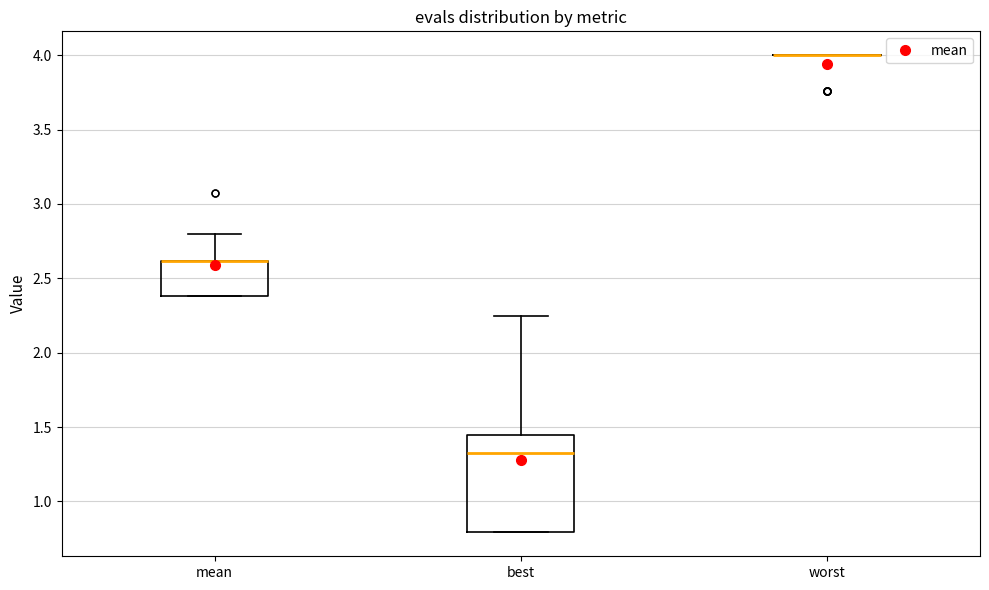

Where does the upper whisker of the box for best end on the y-axis? The values are not printed on the chart, so give them approximately, as read against the axis.

2.25